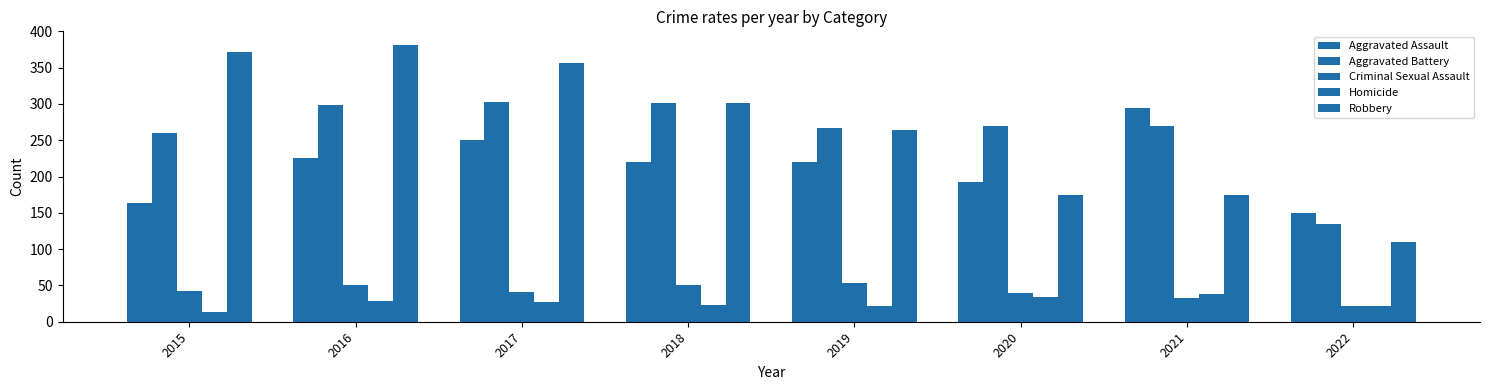

What is the spread (max minus min) of values at 2017?

329